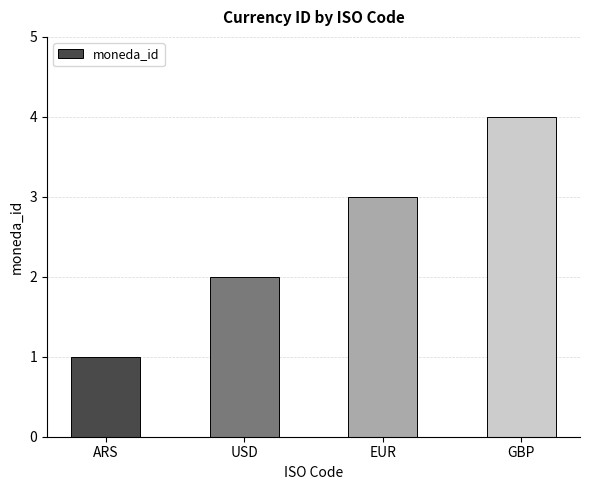

How many data points does each series have?

4